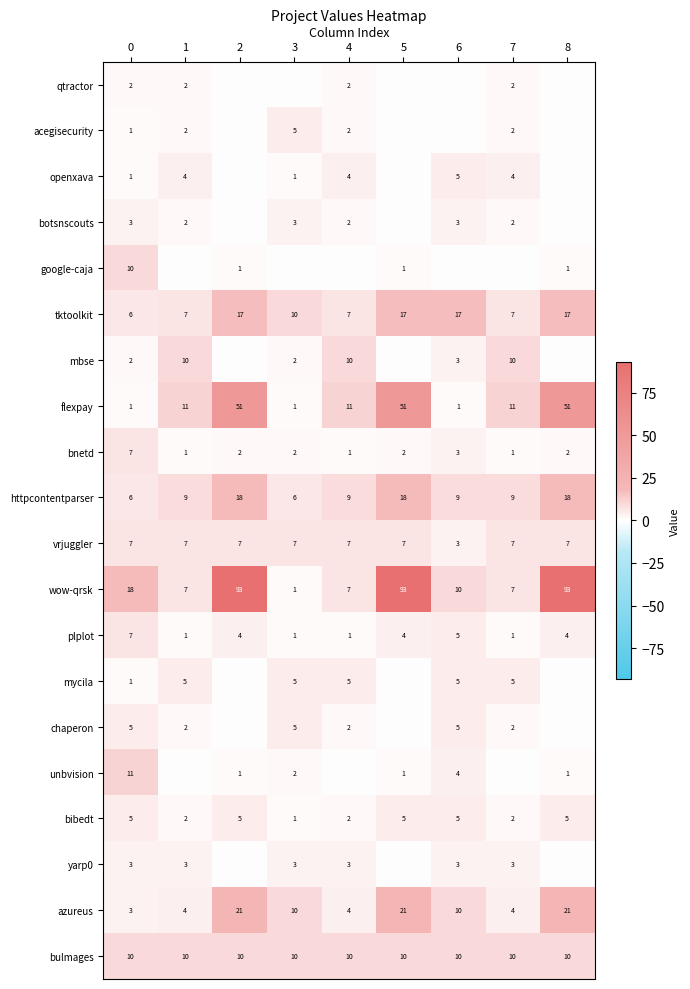

What is the spread (max minus min) of values at 1?

11